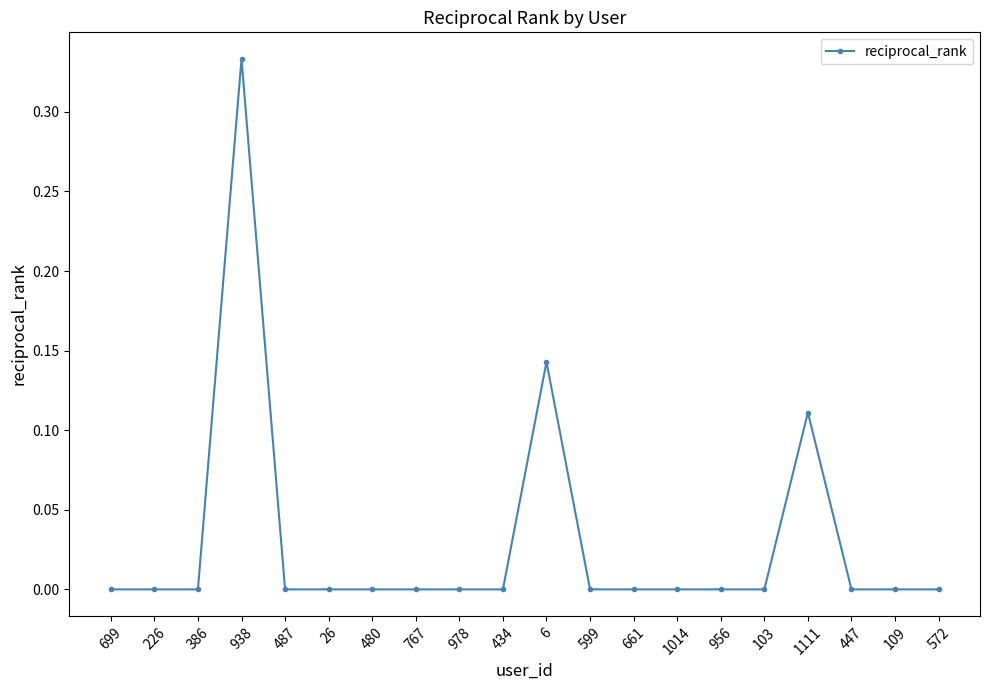

True or false: the data shows -0.2 at 661.

False